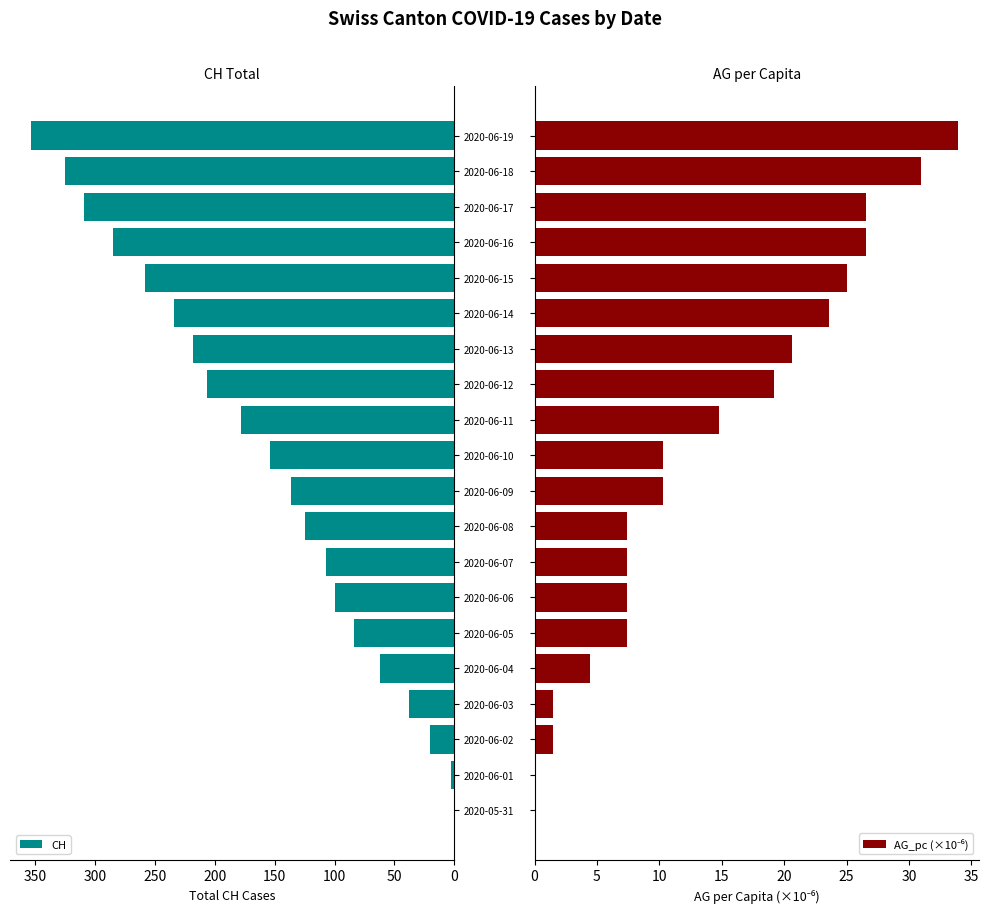

At which label does CH reach its peak?

2020-06-19